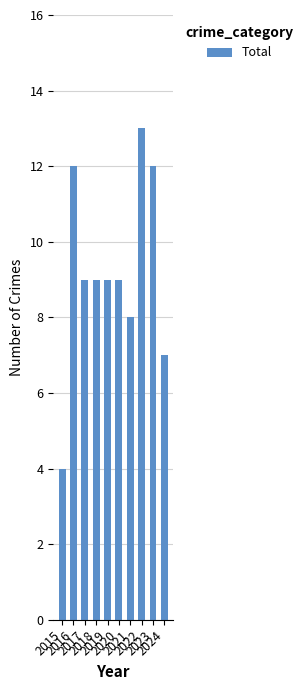

What is the change in value from 2018 to 2022?

+4